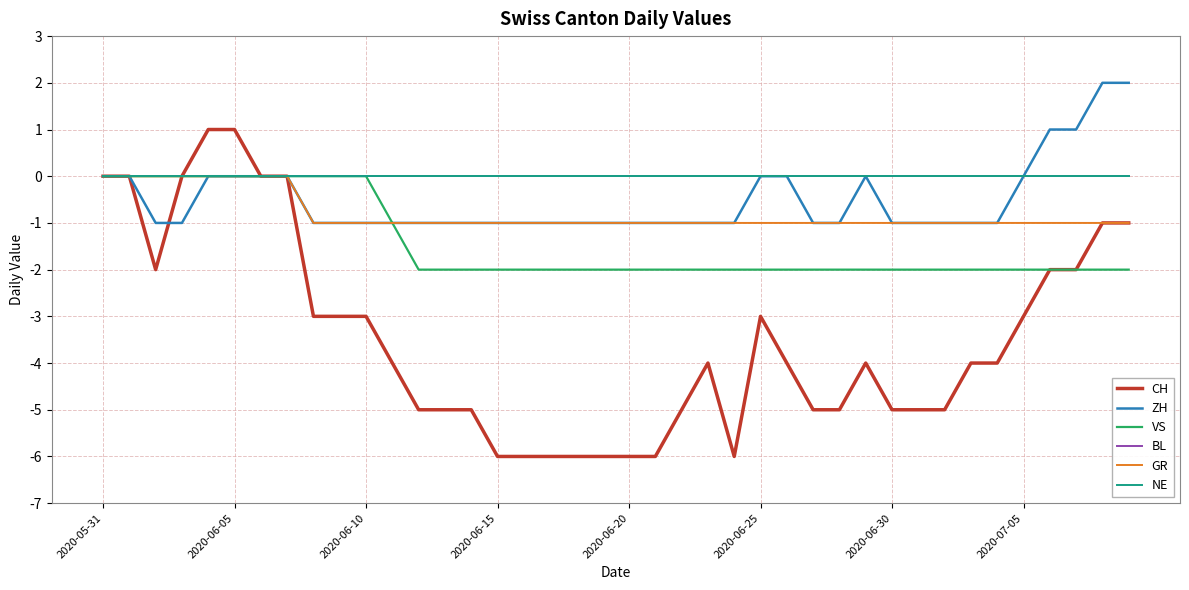

Is this an area chart (filled region under the line)?

No